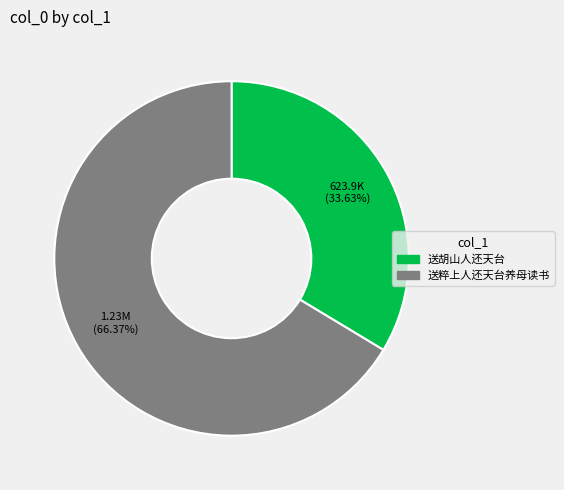

To the nearest percent, what portion does 送粹上人还天台养母读书 represent?

66%